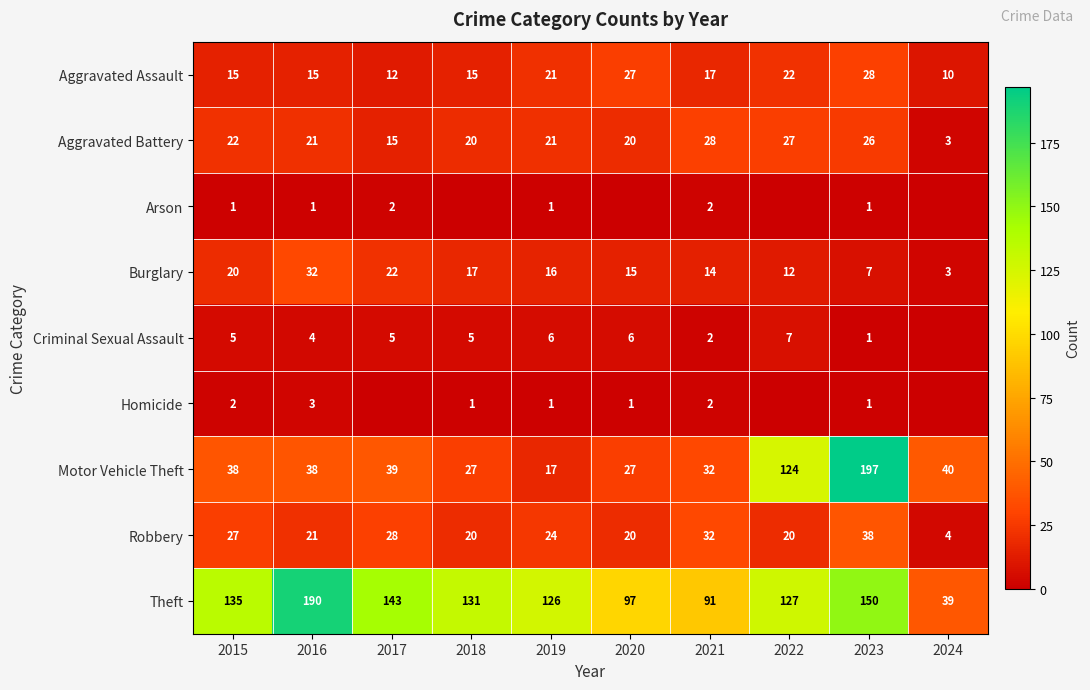

What is the average value of the Burglary series?

16